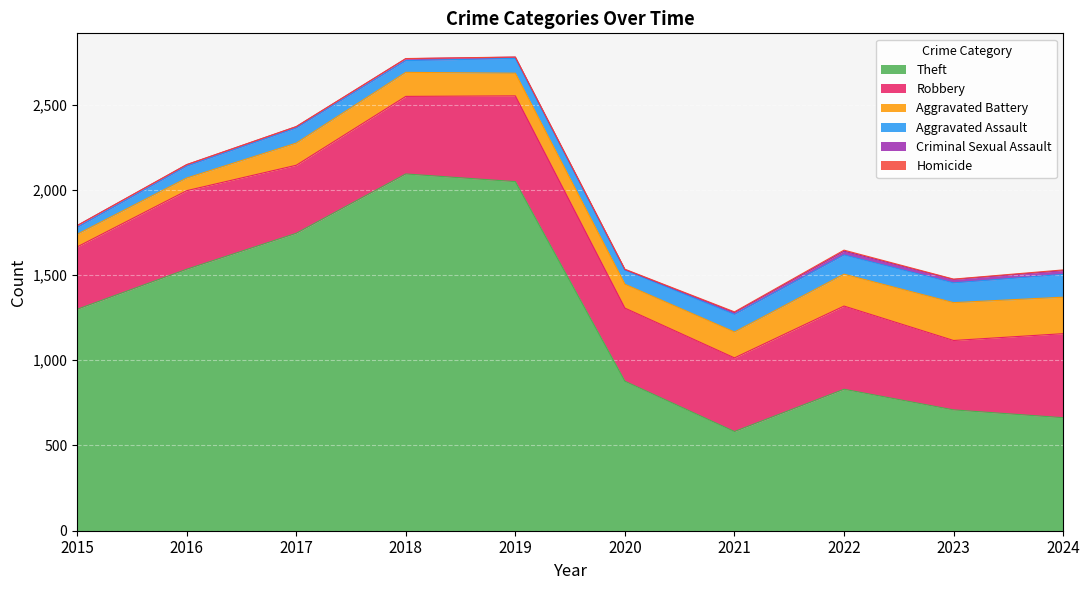

What is the total value across all series at 2021?

1284